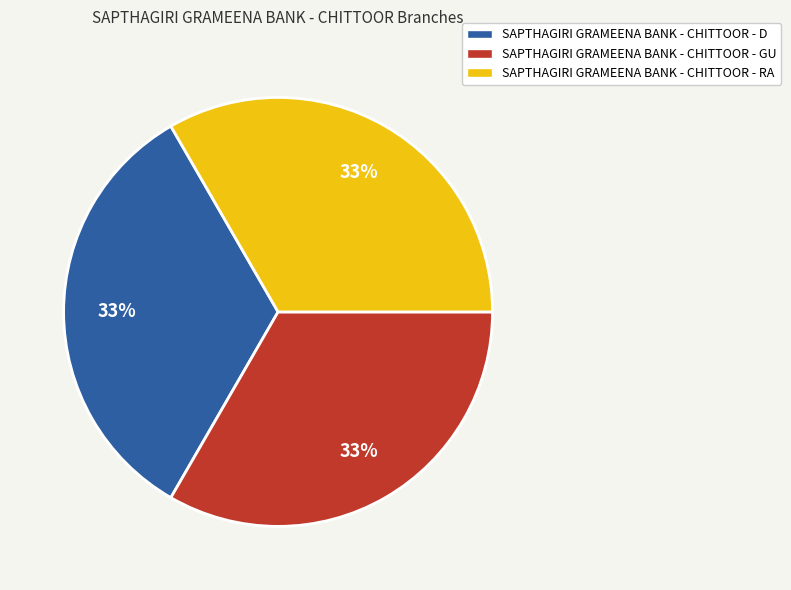

What is the ratio of the value at SAPTHAGIRI GRAMEENA BANK - CHITTOOR - D to the value at SAPTHAGIRI GRAMEENA BANK - CHITTOOR - RA?

1.0